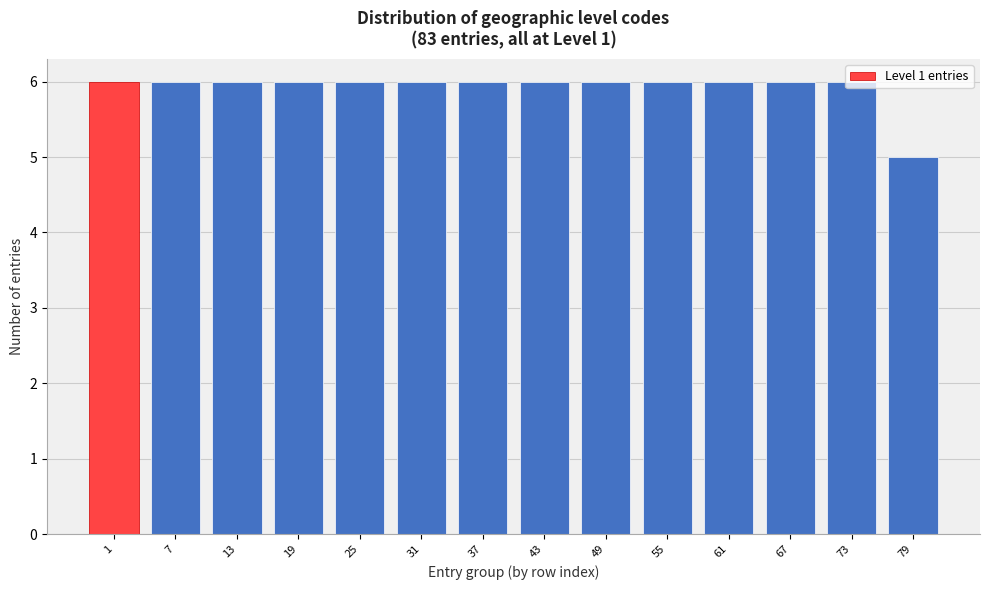

What is the minimum value shown in the chart?

5